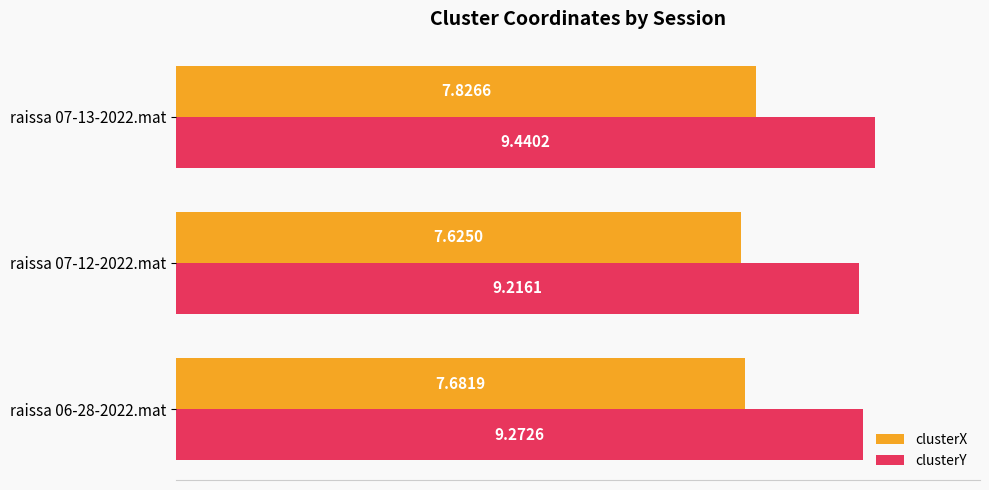

Which series has the largest range (max minus min)?

clusterY